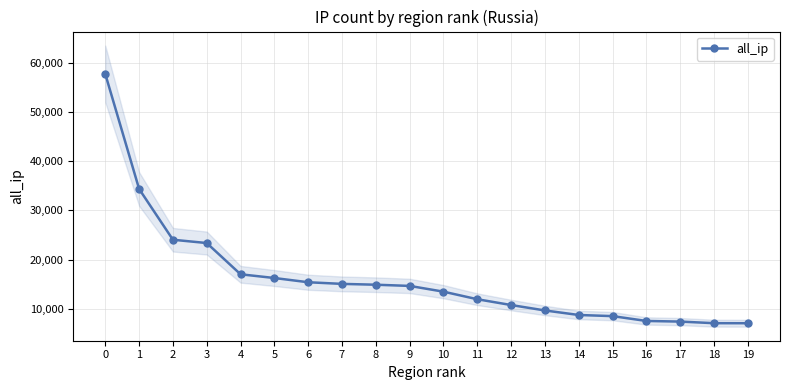

Is it true that the value at 0 is 22617?

False